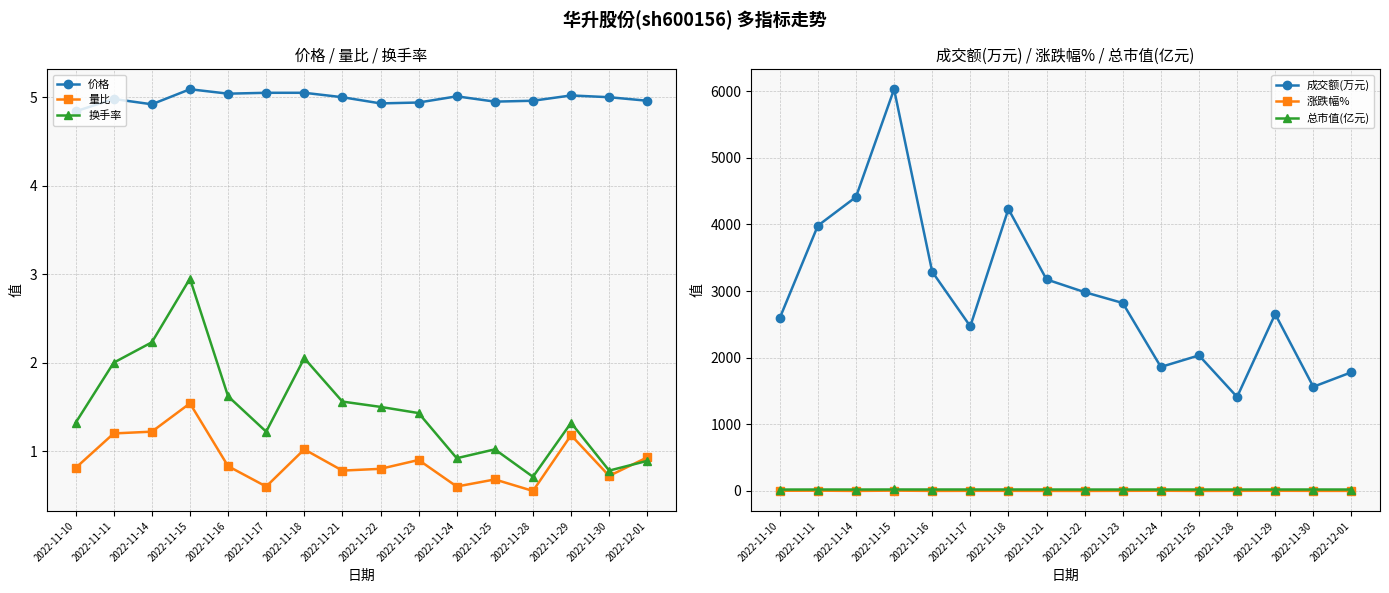

True or false: 换手率 and 量比 intersect in this chart.

True